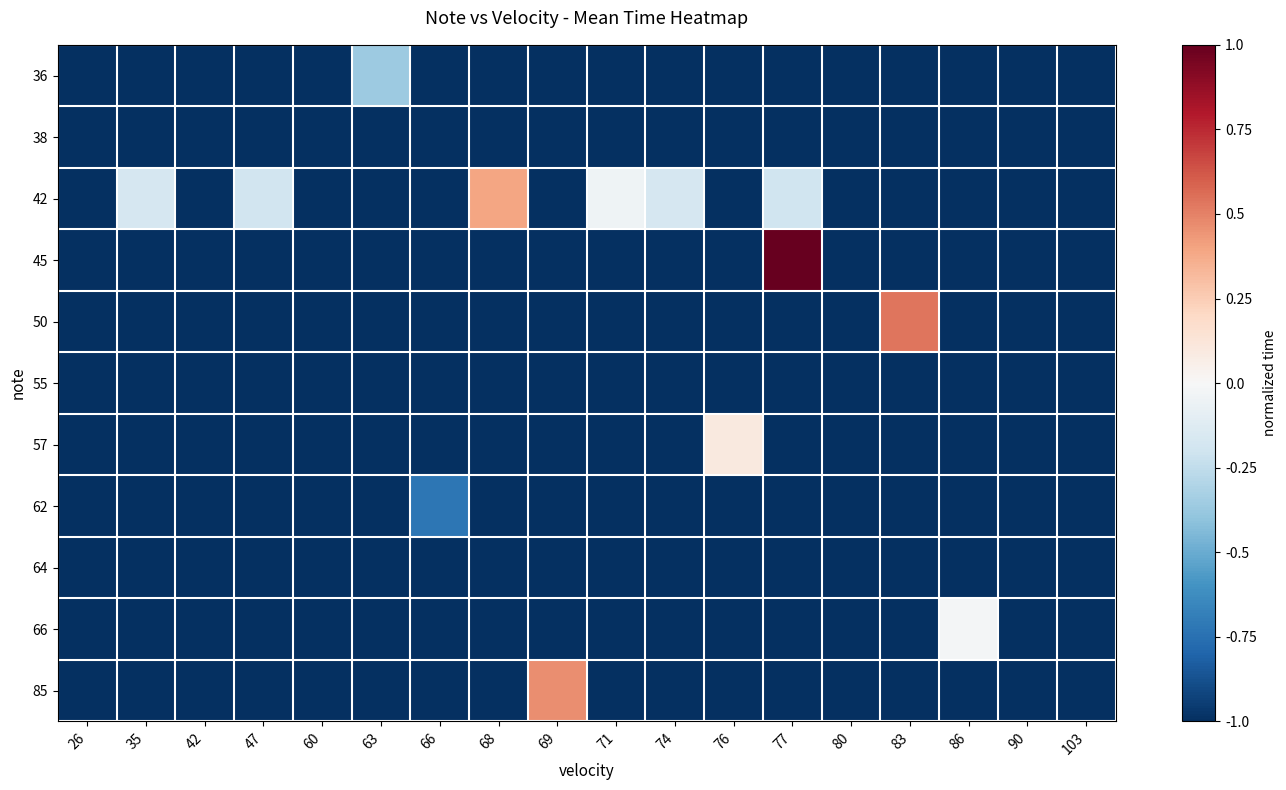

At which category is the sum across all series the highest?

77